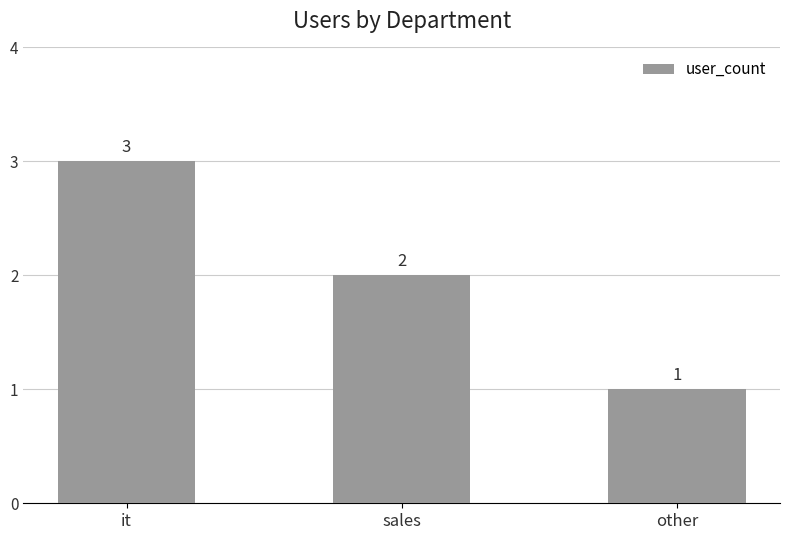

What position from the right is it?

3